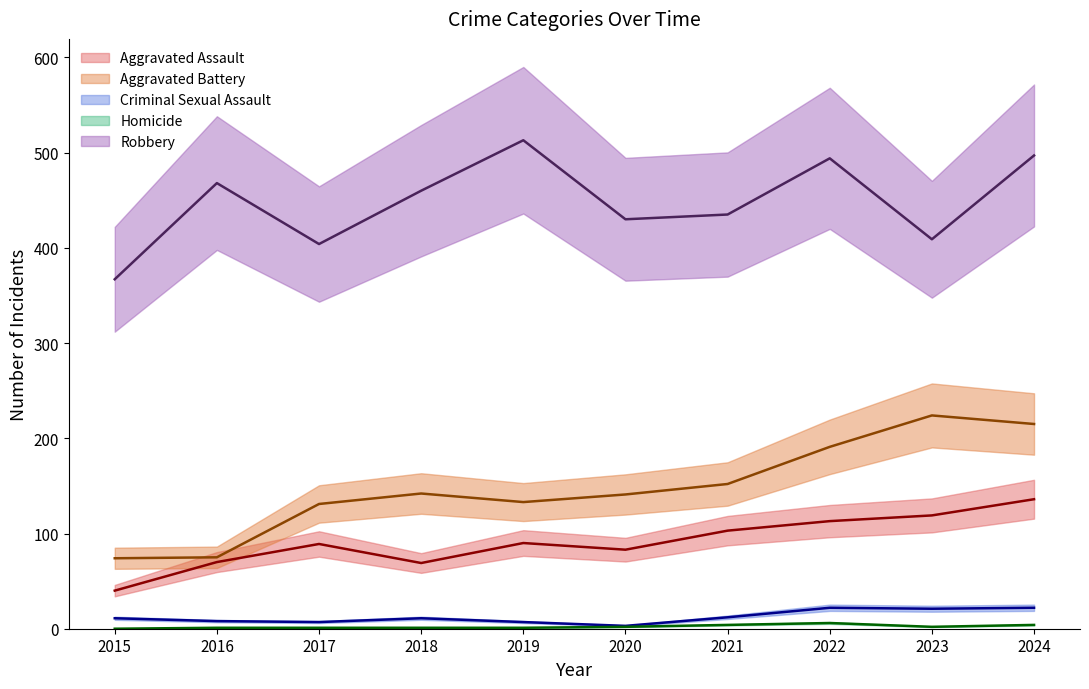

Which category has the highest value in the Aggravated Assault series?

2024